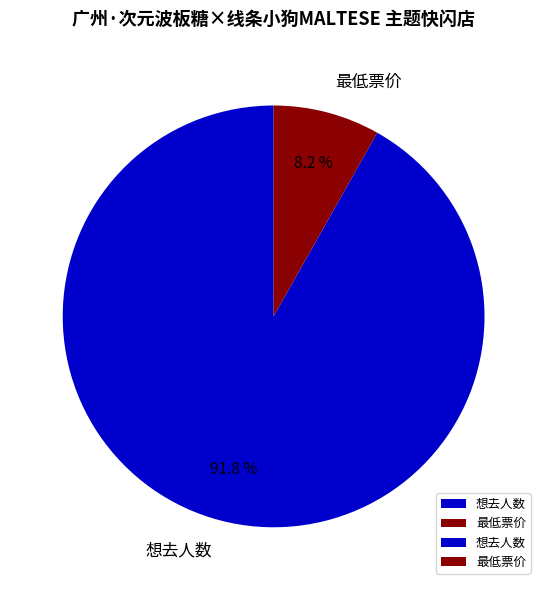

What is the majority slice?

想去人数